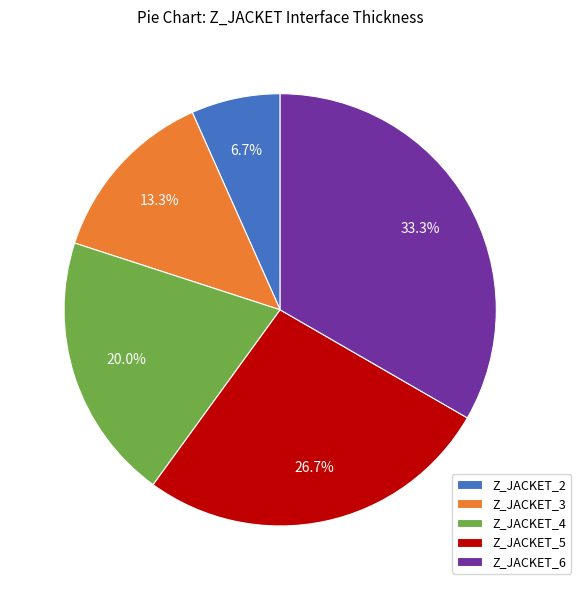

What percentage do Z_JACKET_6 and Z_JACKET_4 together represent?

53.3%